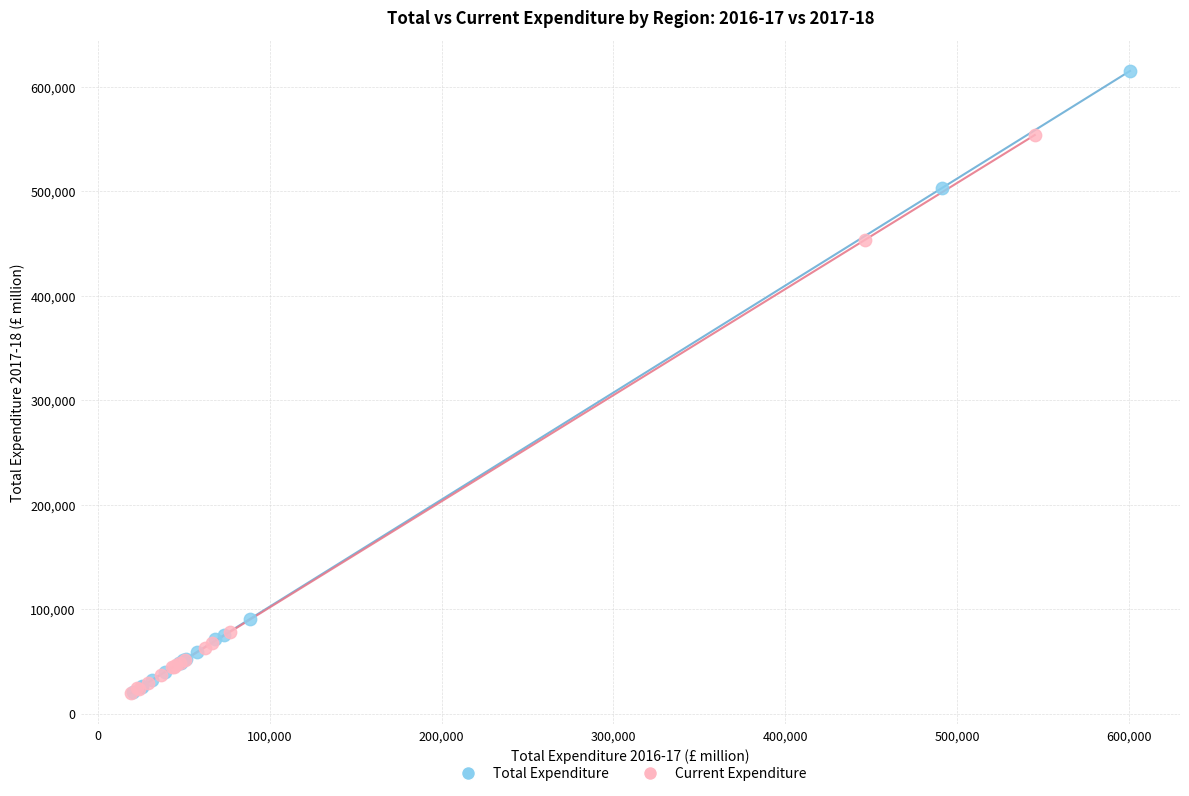

Which series has the widest spread of Y values?

Total Expenditure